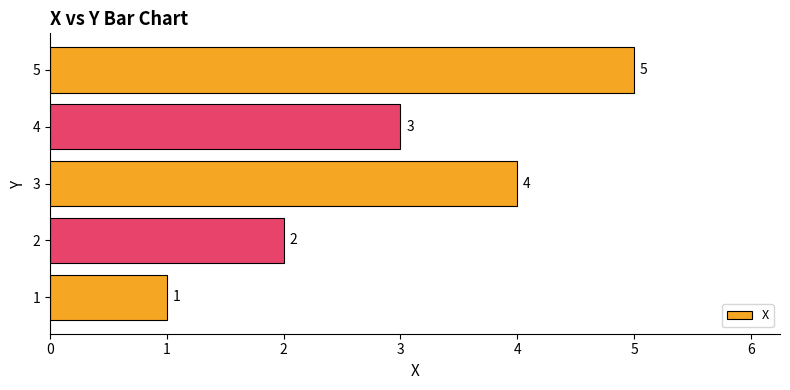

Reading bottom to top, list all the values displayed in this chart.

1	2	4	3	5